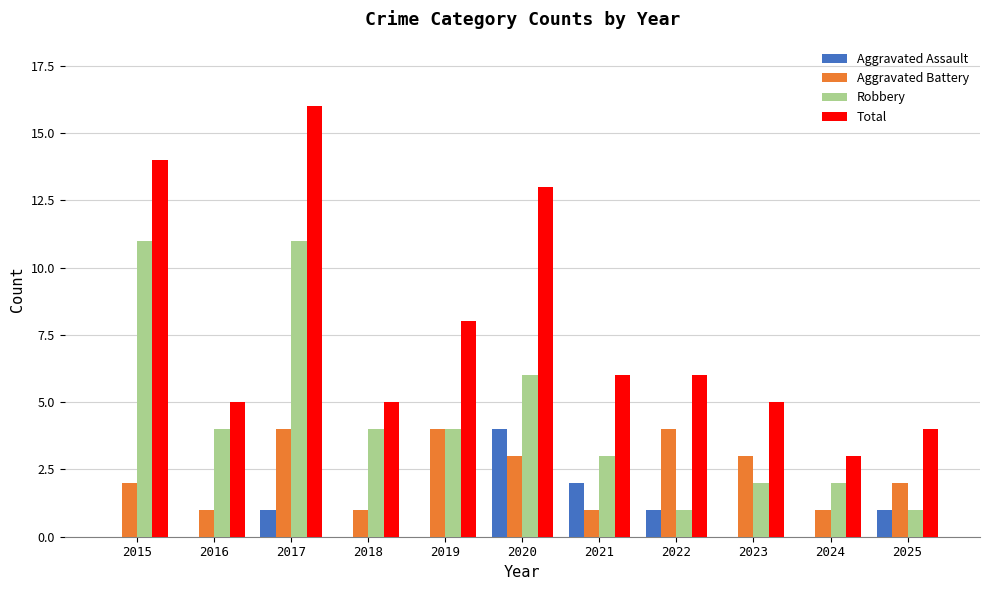

Where is Total nearest to the value 9?

2019